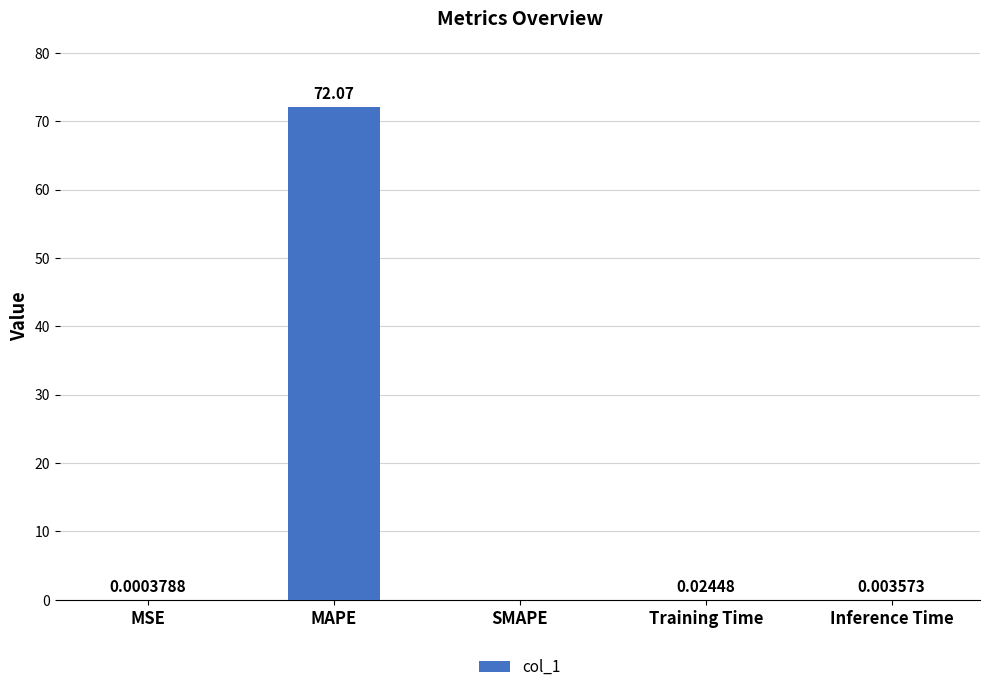

Where is the data nearest to the value 36?

Training Time